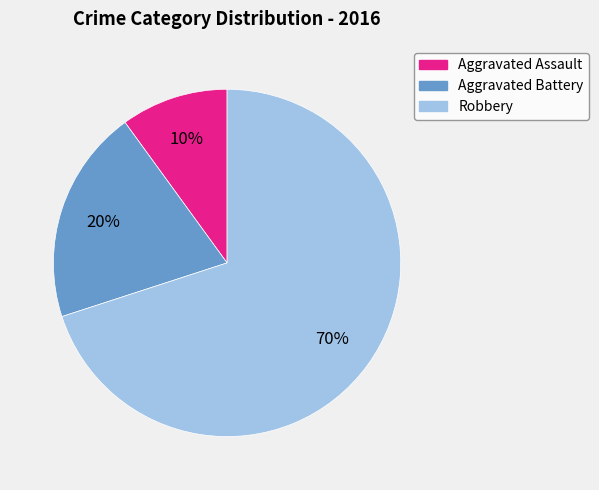

To the nearest percent, what portion does Robbery represent?

70%